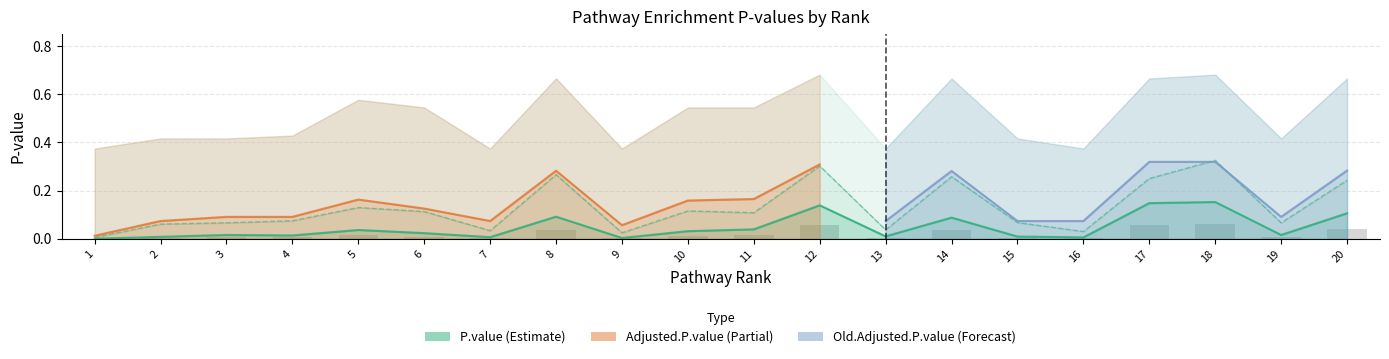

How many bars are there in total?

40